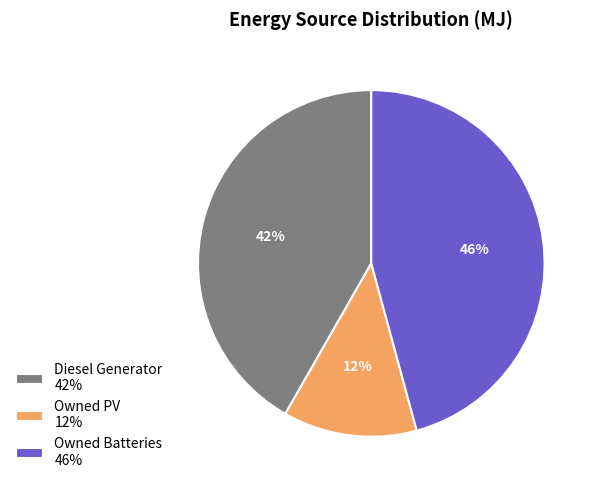

To the nearest percent, what is the combined percentage of Diesel Generator and Owned Batteries?

88%